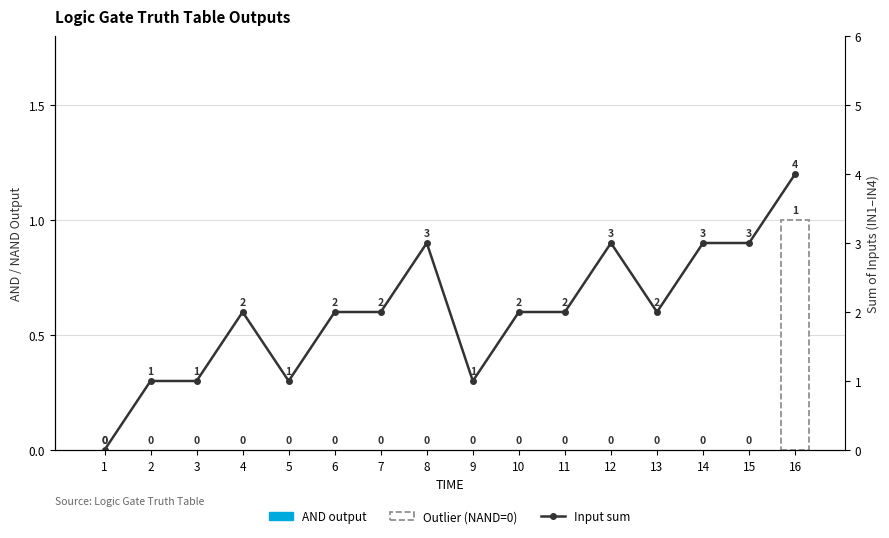

What is the difference between the second highest and minimum values?

3